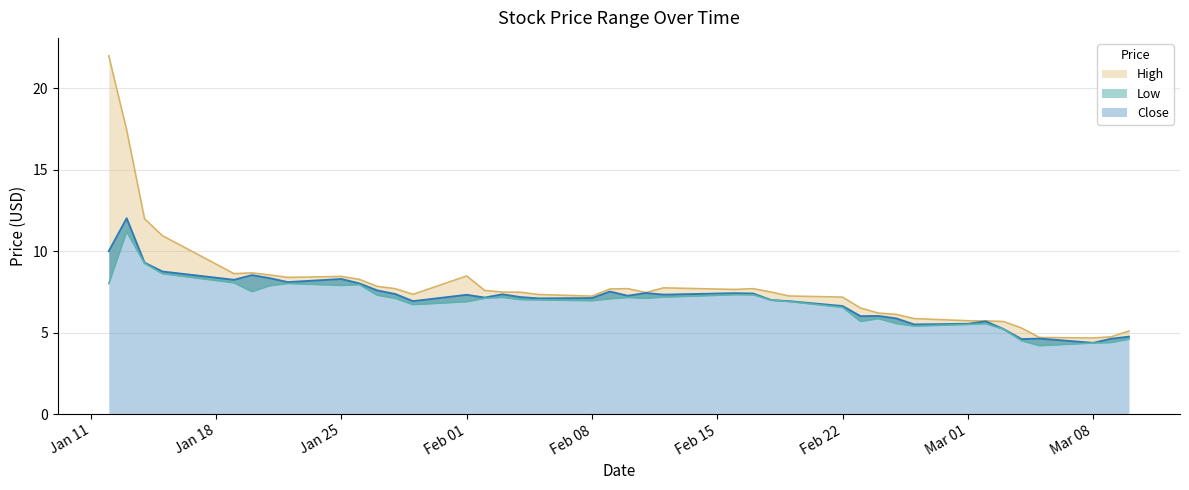

Is it true that Low equals 7.3 at 2021-01-27?

True